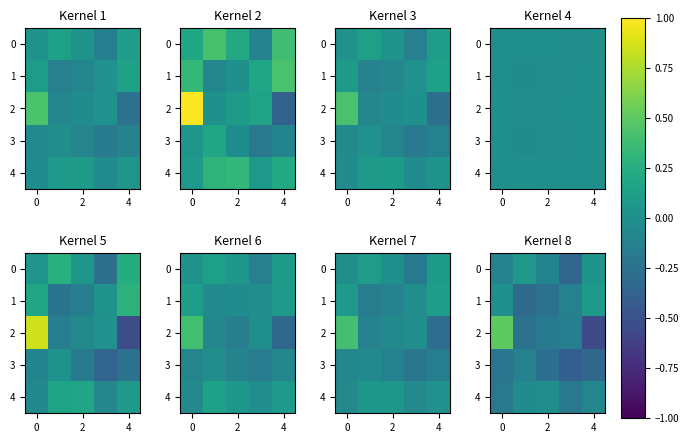

How many values in 1 are below zero?

3